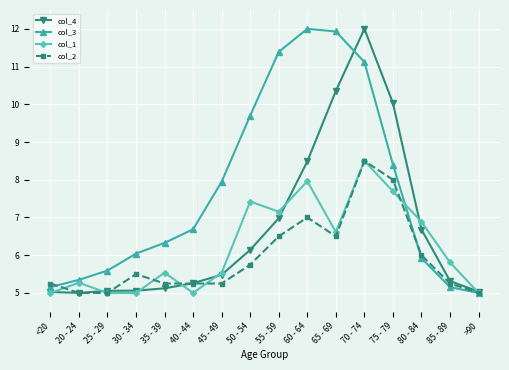

At how many categories does at least one series exceed 7?

7